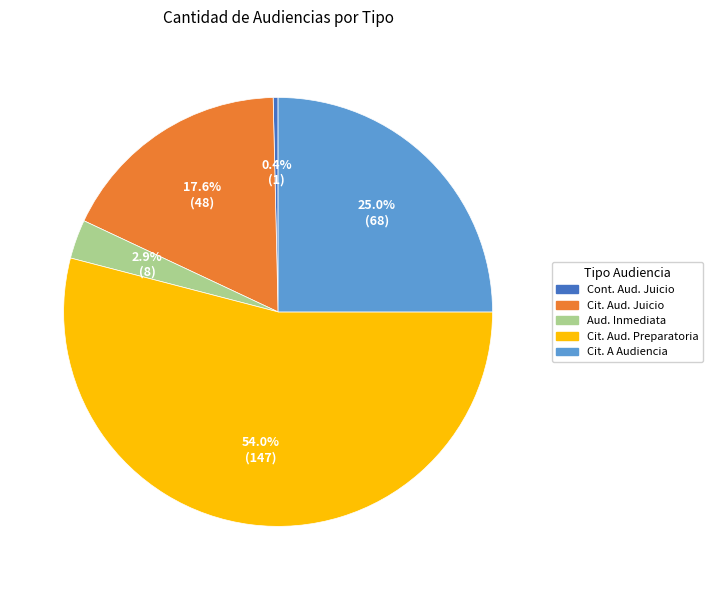

What is the largest slice in the pie chart?

Cit. Aud. Preparatoria